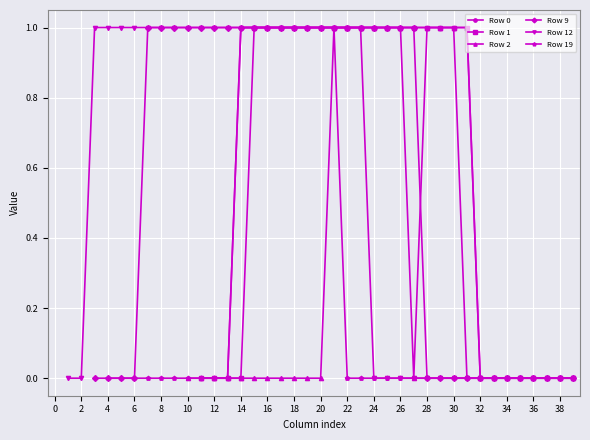

How many lines are shown in the chart?

6